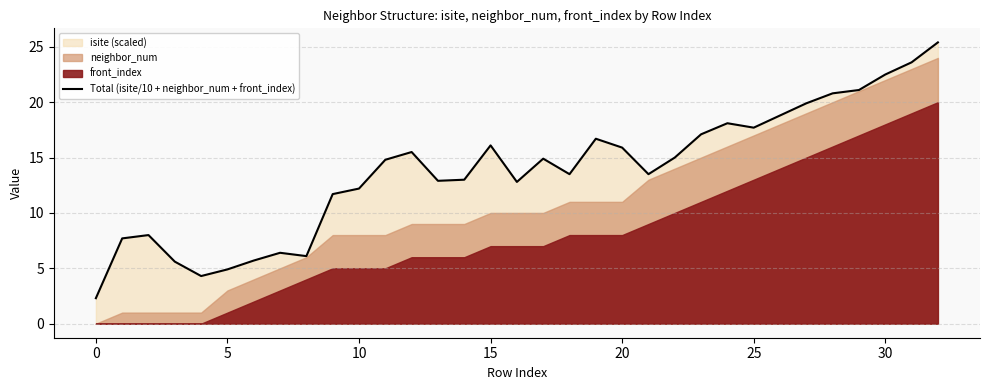

How many points are lower than both their immediate neighbors (excluding endpoints)?

7